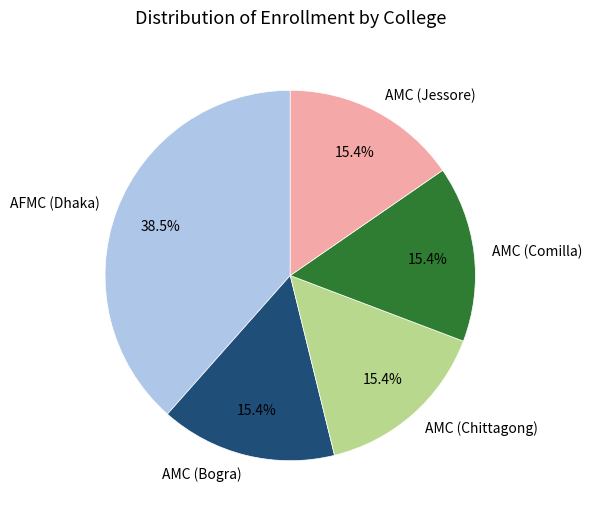

Approximately how many times larger is the value at AMC (Jessore) compared to AMC (Chittagong)?

1.0